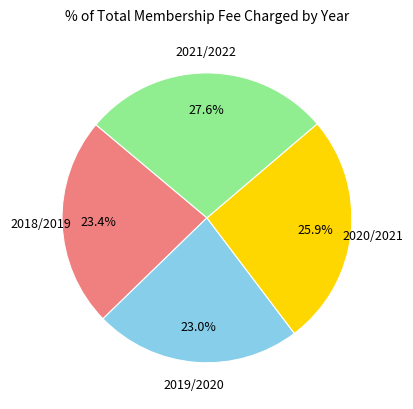

Between 2020/2021 and 2019/2020, which is larger?

2020/2021